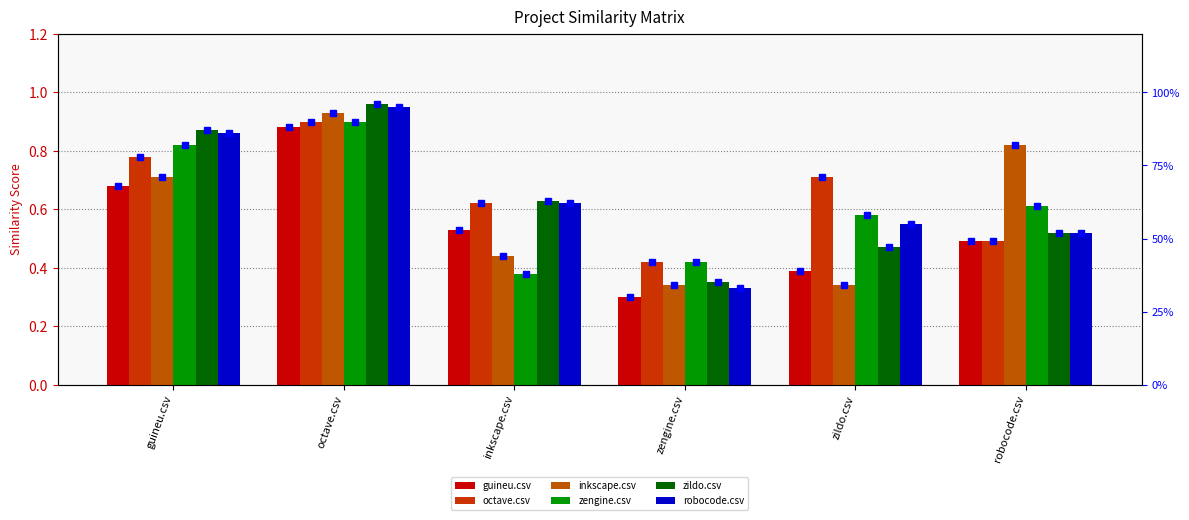

Between guineu.csv and zildo.csv, which is larger?

guineu.csv